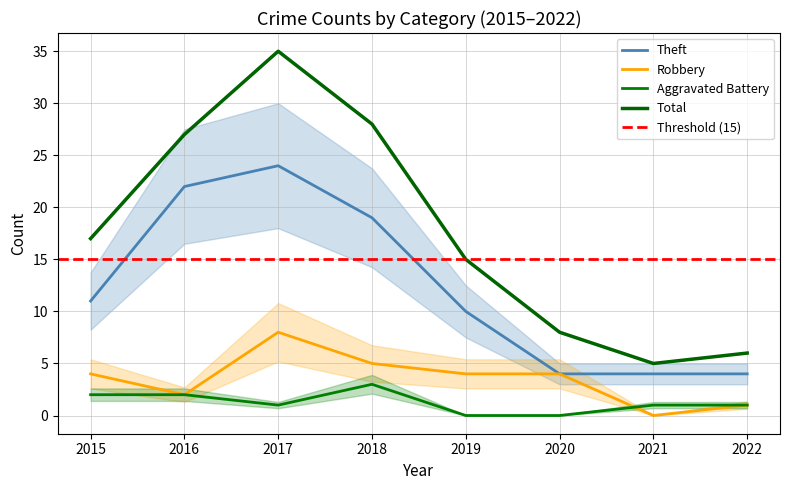

At which category is the sum across all series the highest?

2017